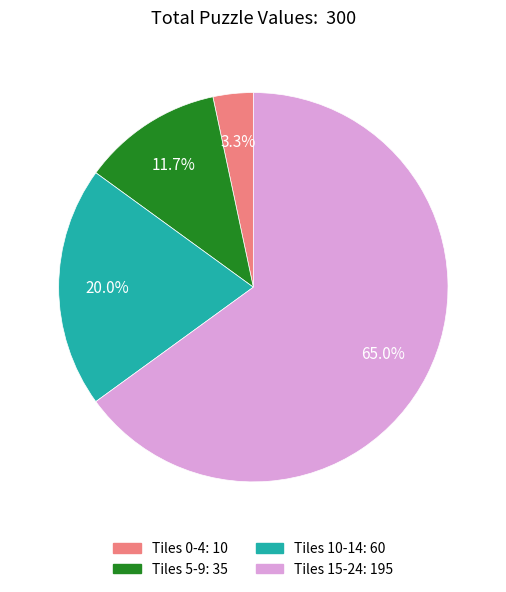

Does any single category account for the majority?

Yes